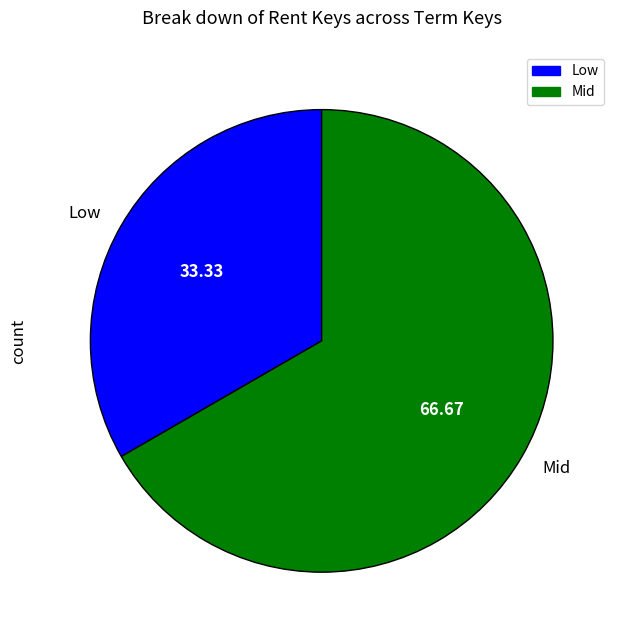

Is the sum of Mid and Low greater than half?

Yes